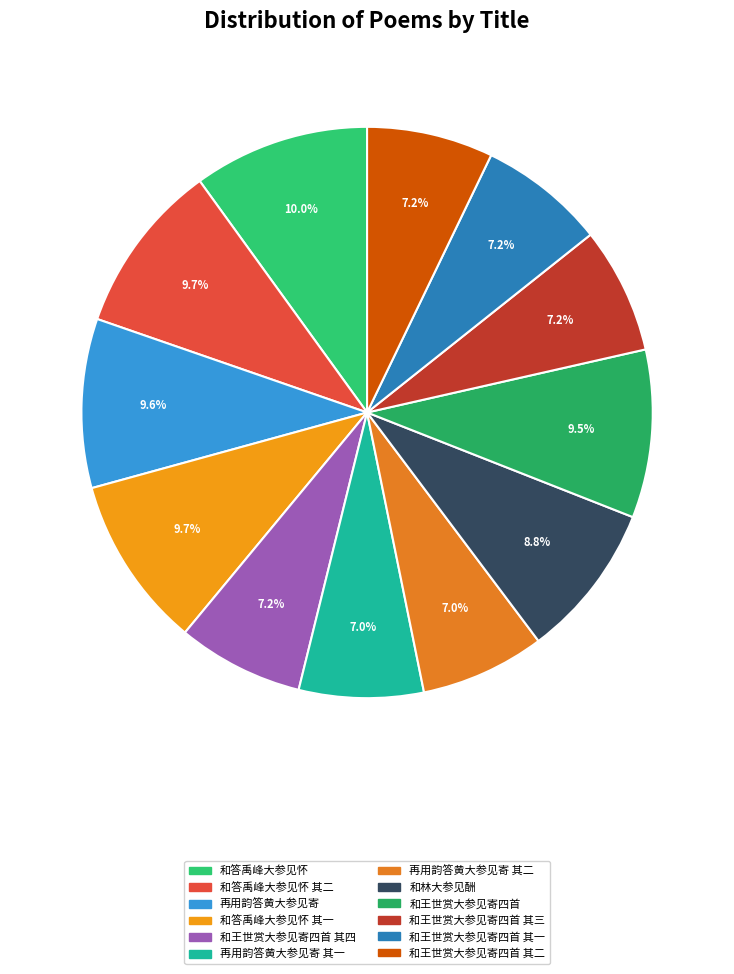

Is there any slice that represents more than half of the pie?

No